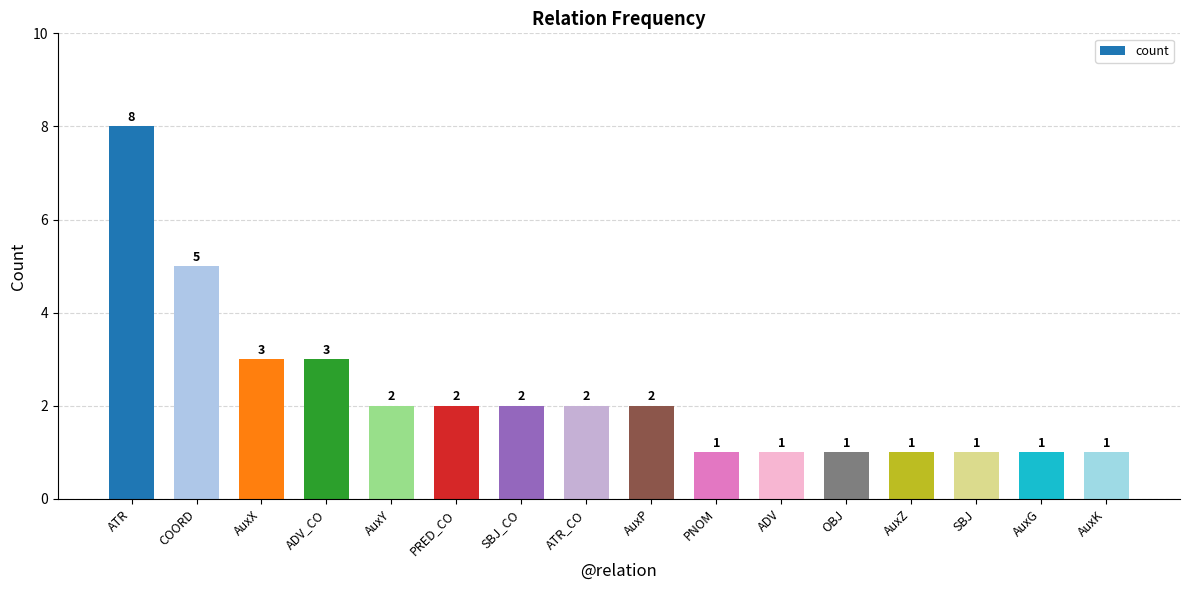

The chart shows a value of 1 at OBJ. True or false?

True